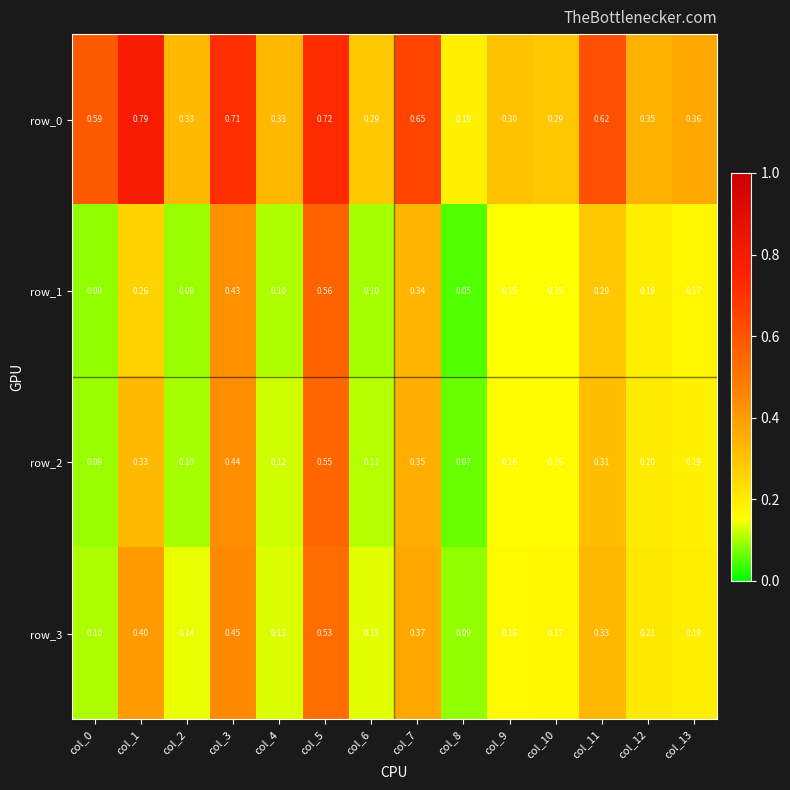

Is the value of row_0 at col_7 greater than the value of row_2 at col_8?

Yes